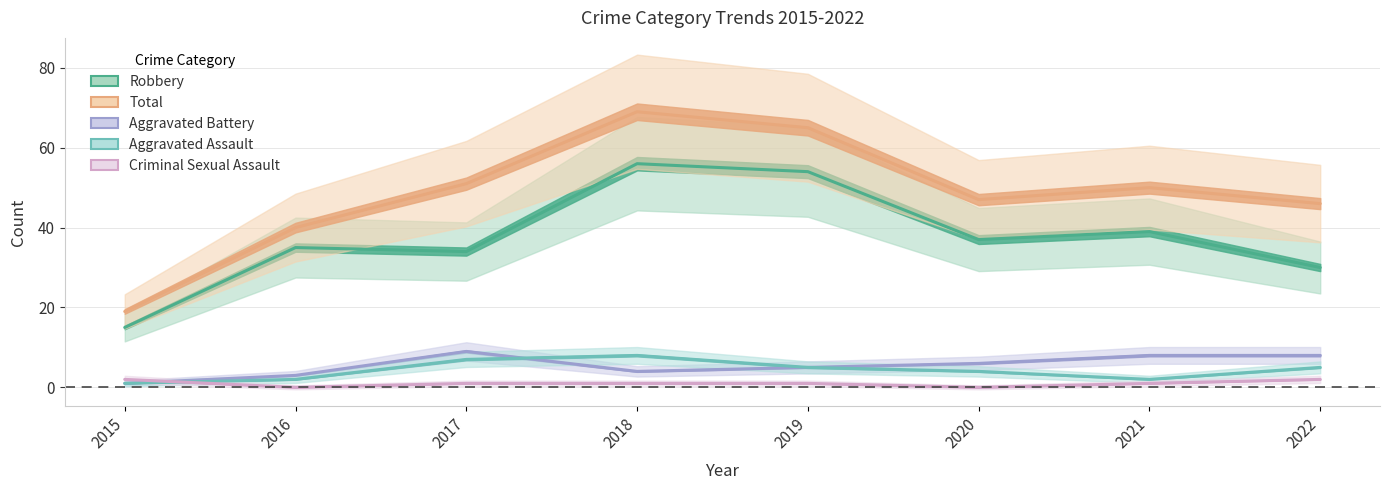

Is it true that Aggravated Battery equals 1 at 2015?

True